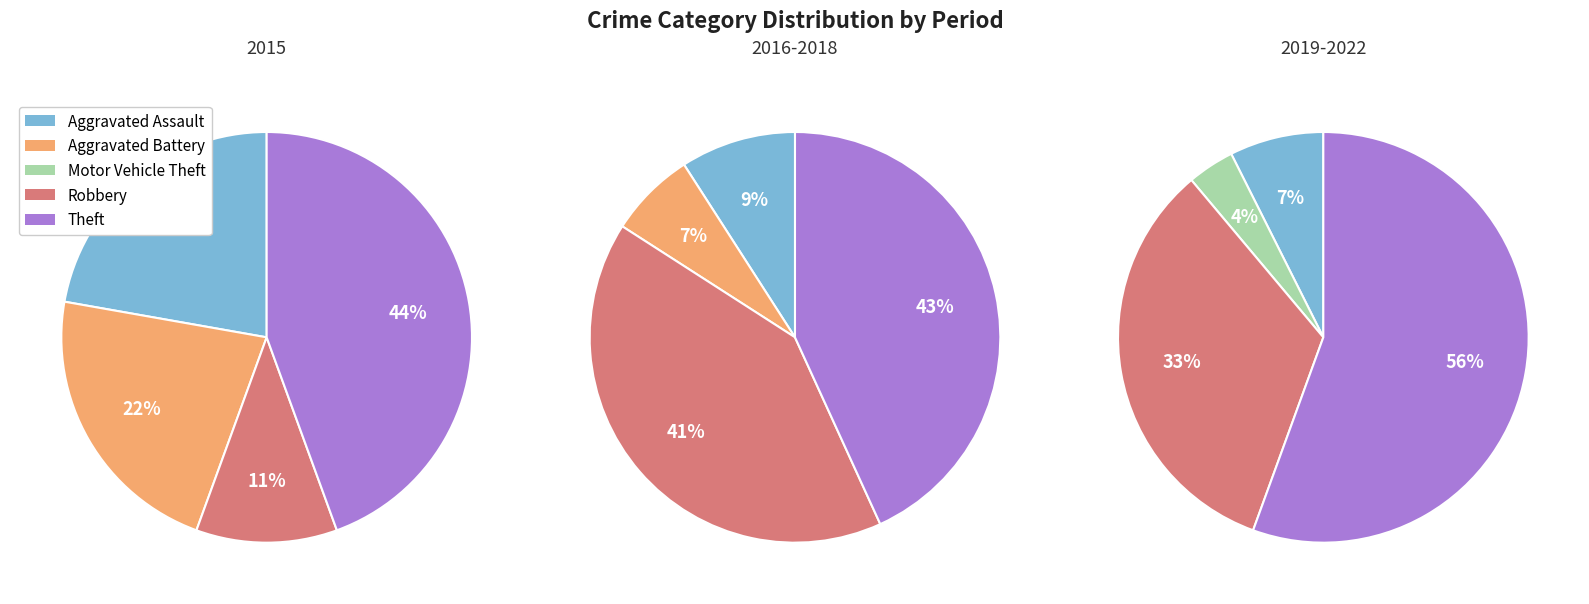

Is Aggravated Assault the majority of the pie?

No